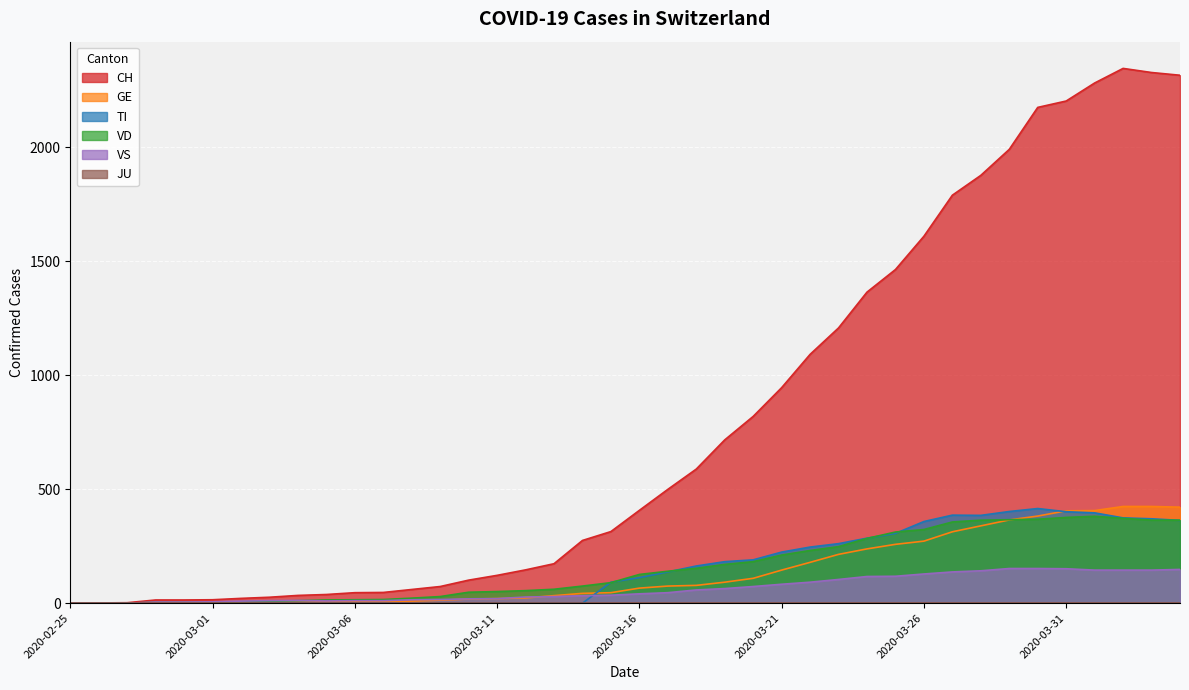

What is the sum of all CH values?

31529